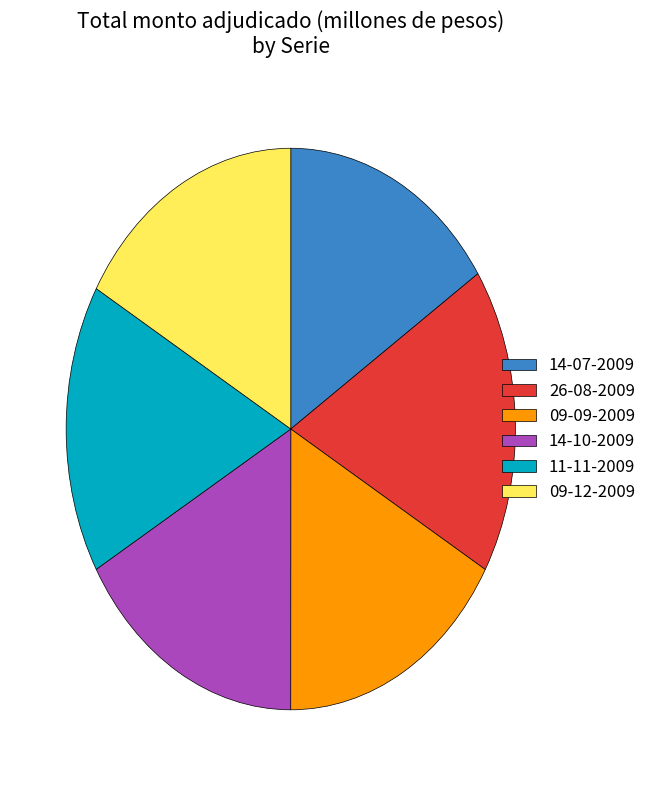

Does 09-12-2009 account for over 50% of the chart?

No